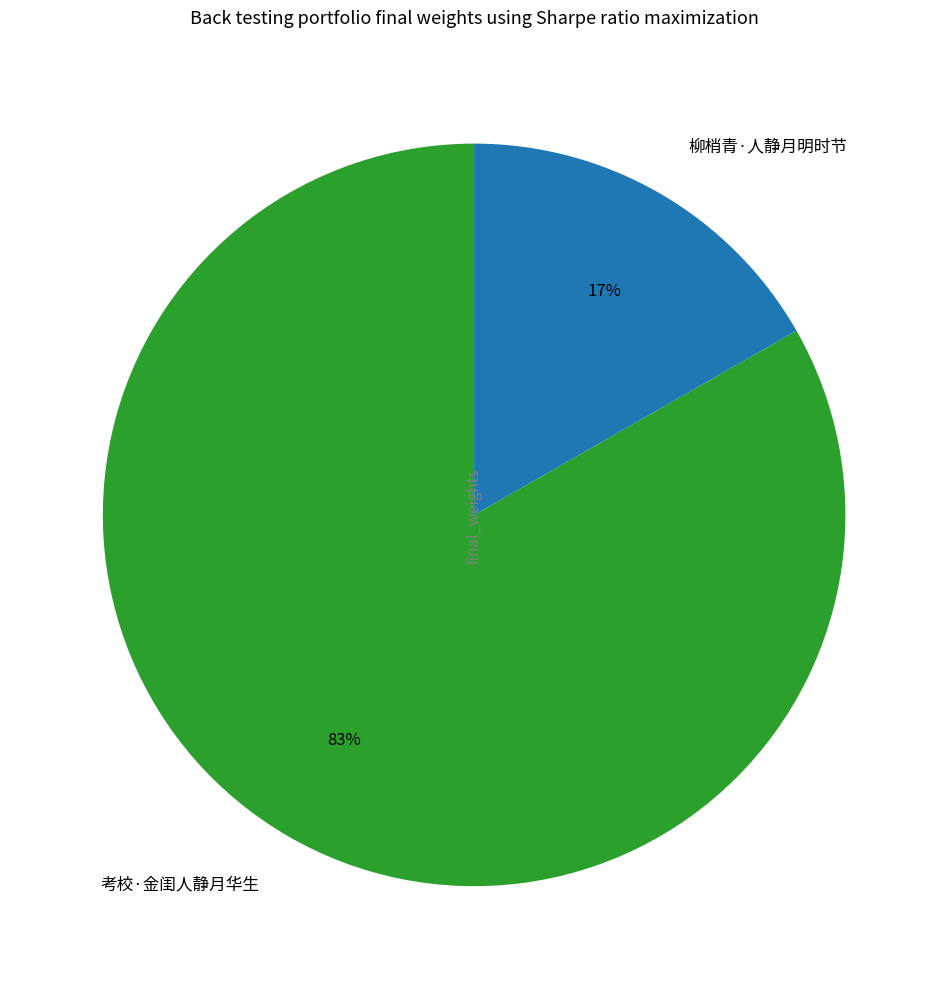

How many slices are in this pie chart?

2